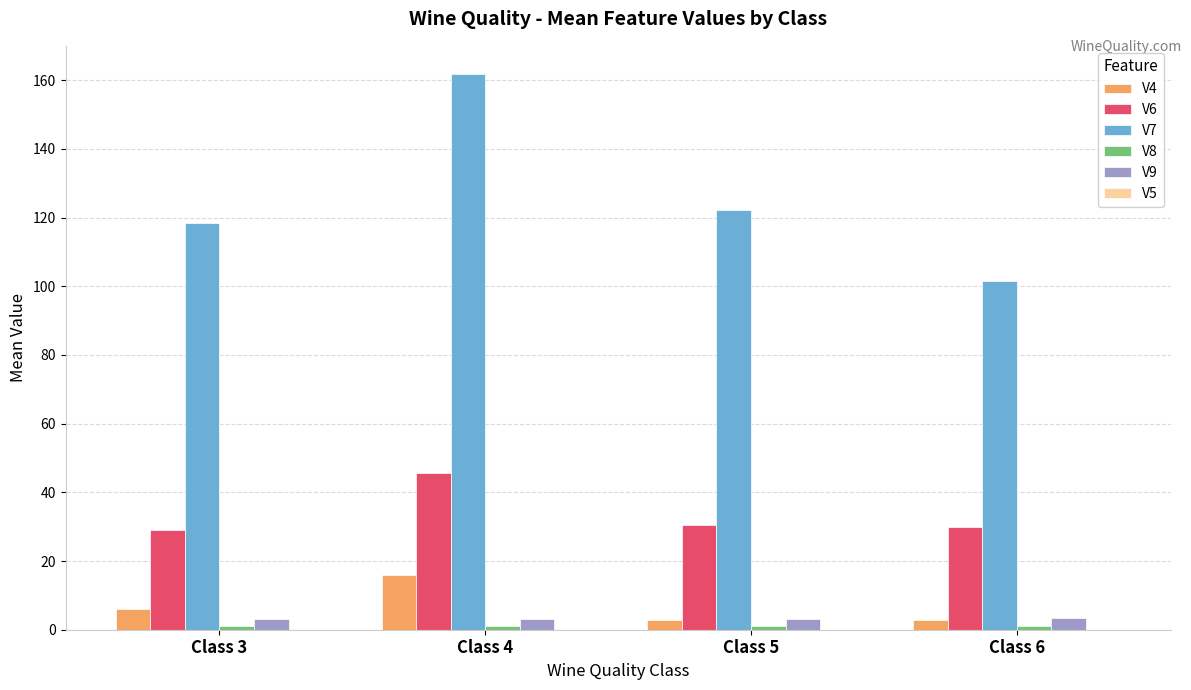

True or false: V9 has a value of 3.2 at Class 5.

True